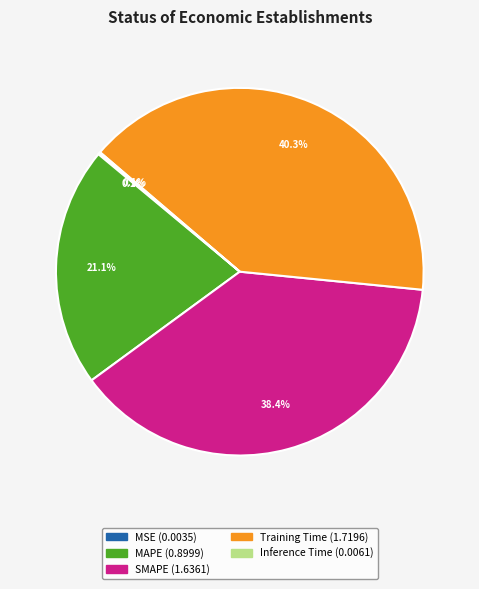

What is the largest slice in the pie chart?

Training Time